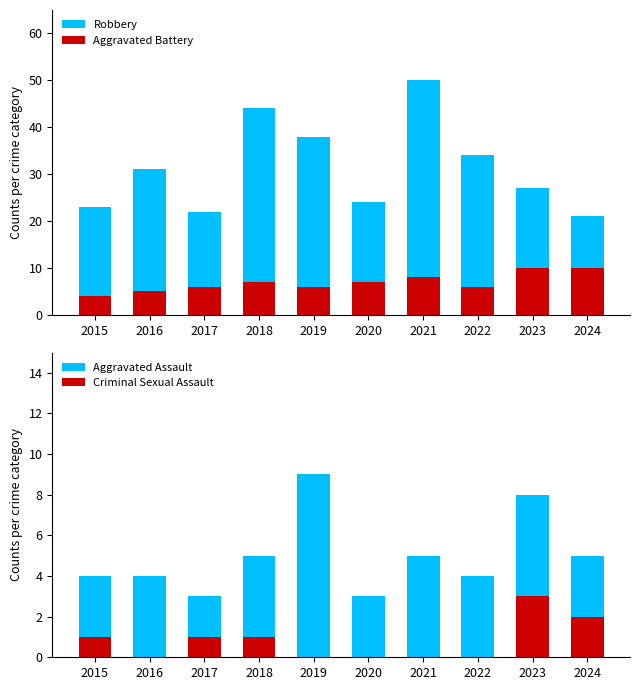

Which category has the highest value in the Aggravated Assault series?

2019